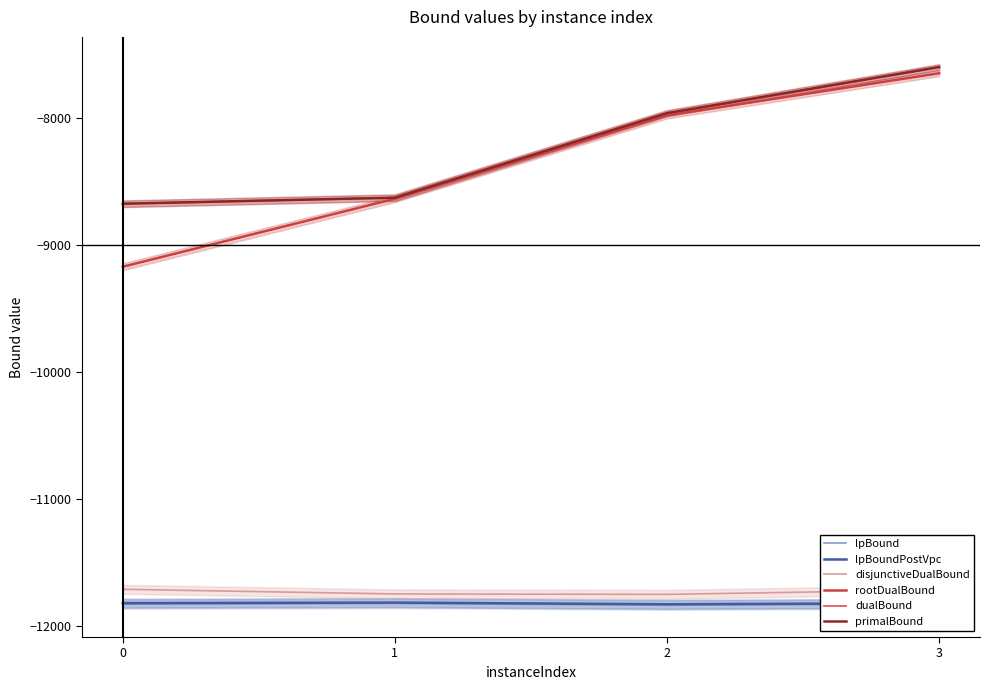

True or false: lpBoundPostVpc has a value of -11816.3 at 0.

True